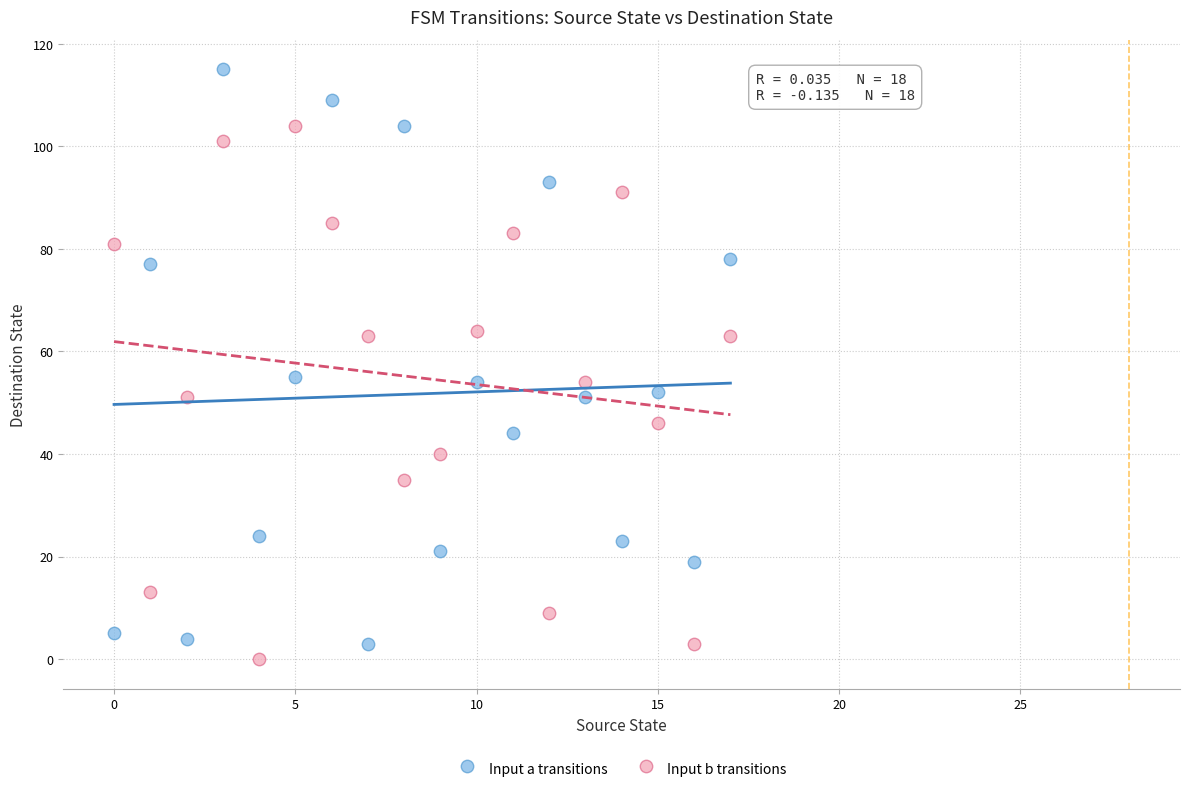

Which series has the largest Y range (max minus min)?

Input a transitions